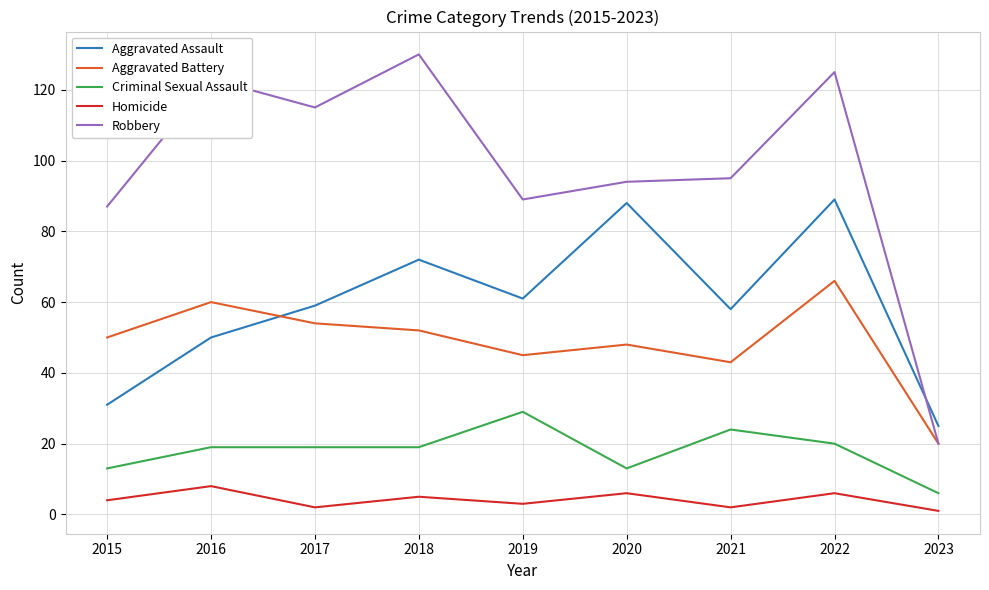

What is the difference between the Aggravated Assault values at 2015 and 2018?

41